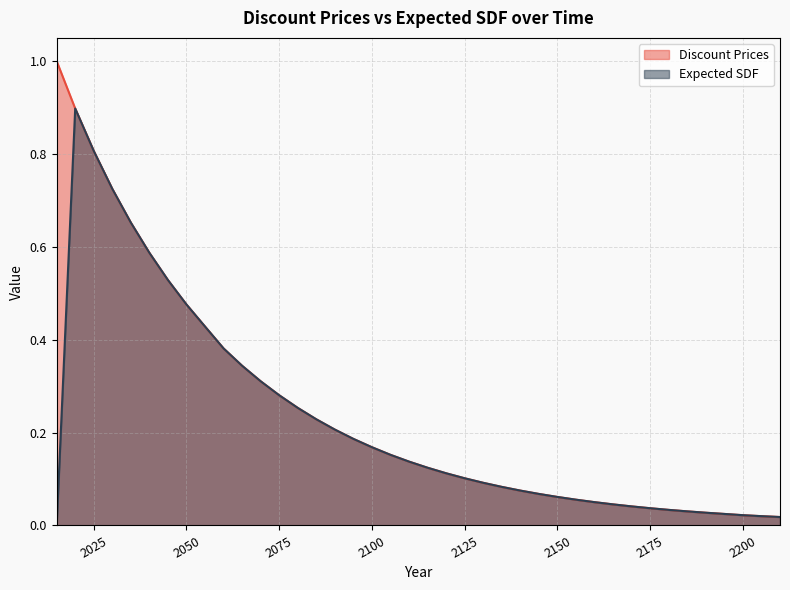

What is the difference between the maximum and minimum values in the Expected SDF series?

0.9